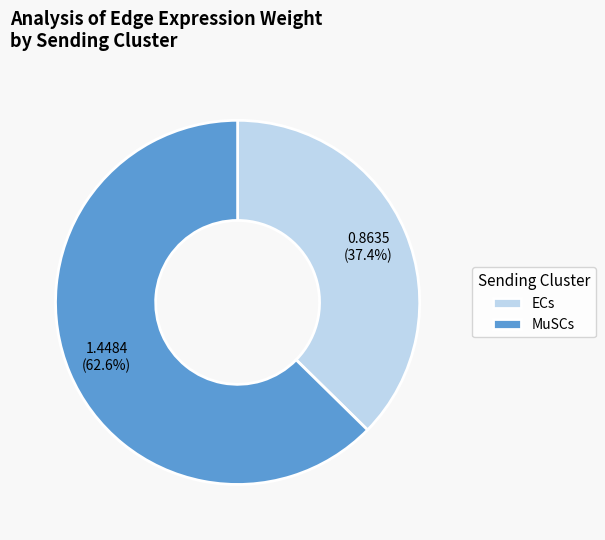

How many slices are in this pie chart?

2